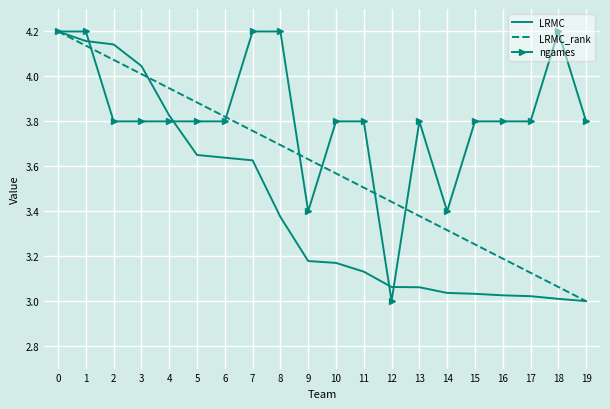

Where is LRMC_rank nearest to the value 3?

19